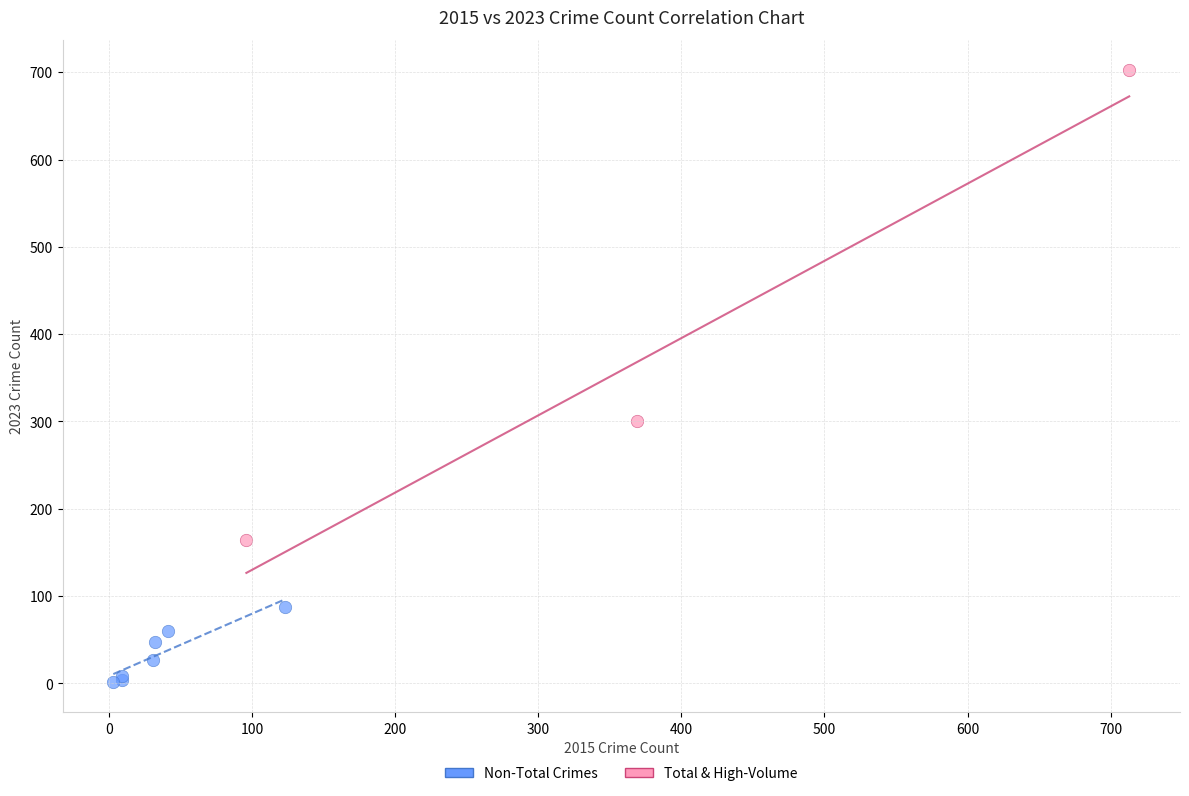

Which series has the widest spread of Y values?

Total & High-Volume